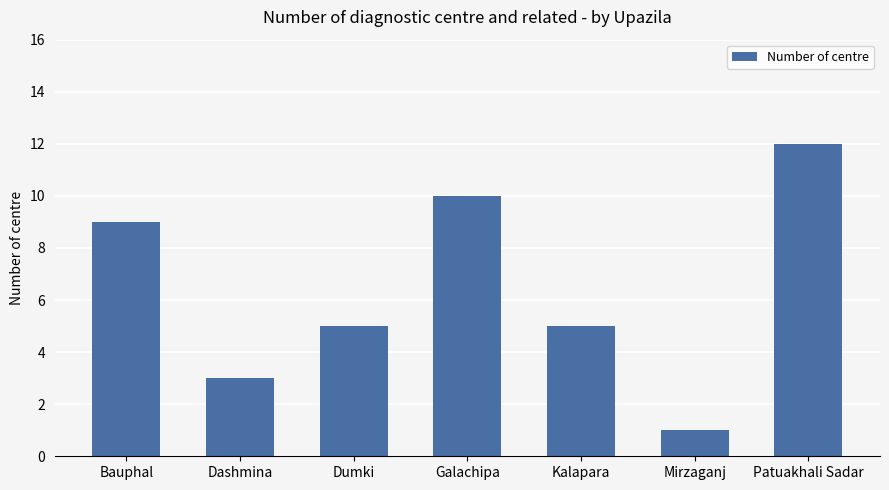

True or false: the data shows 10 at Galachipa.

True